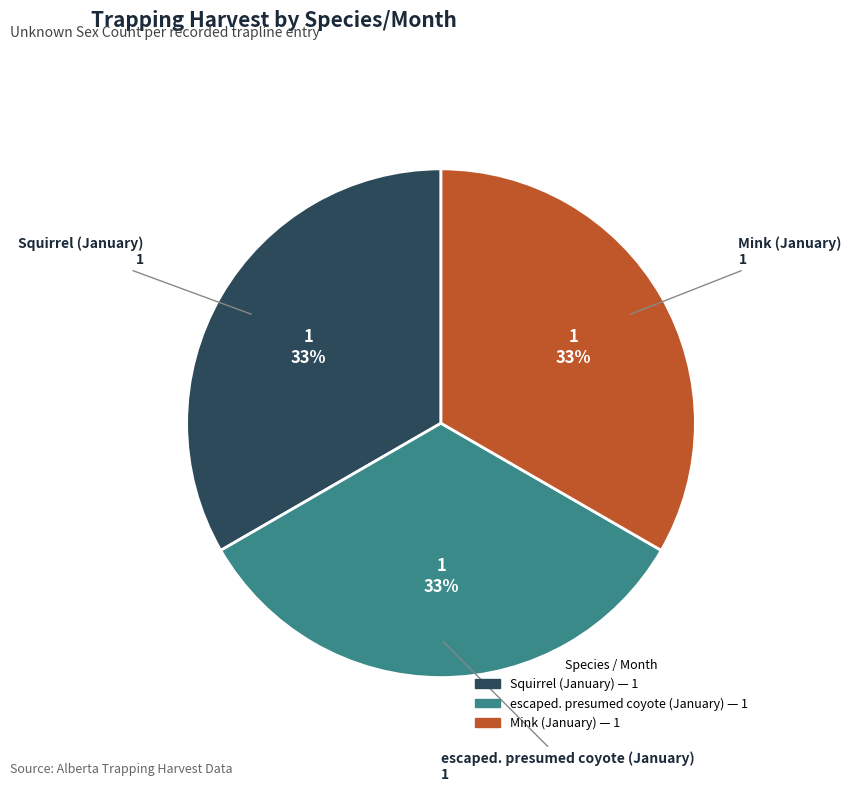

Count the number of slices in the pie.

3